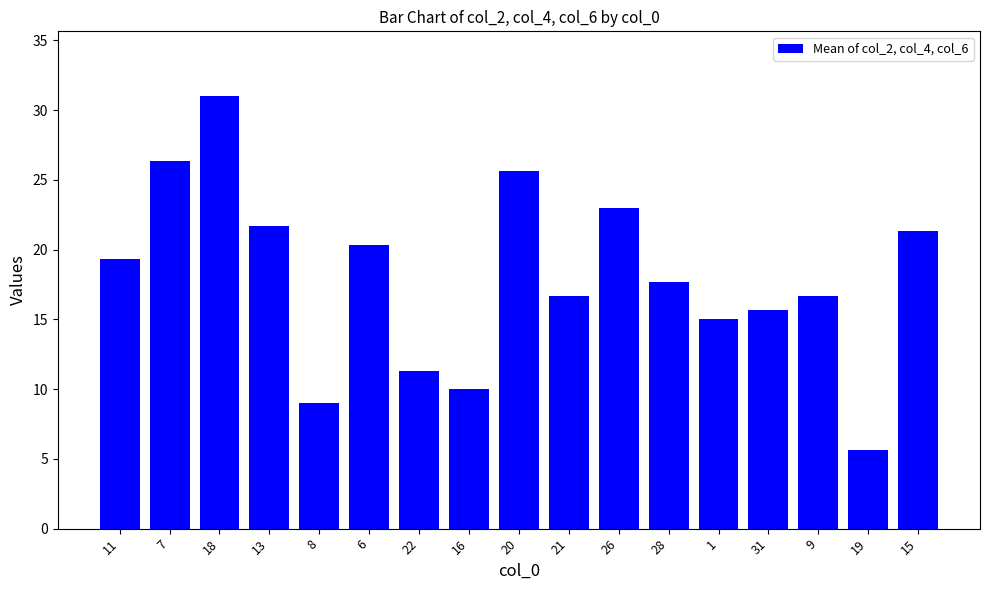

What position from the left is 13?

4